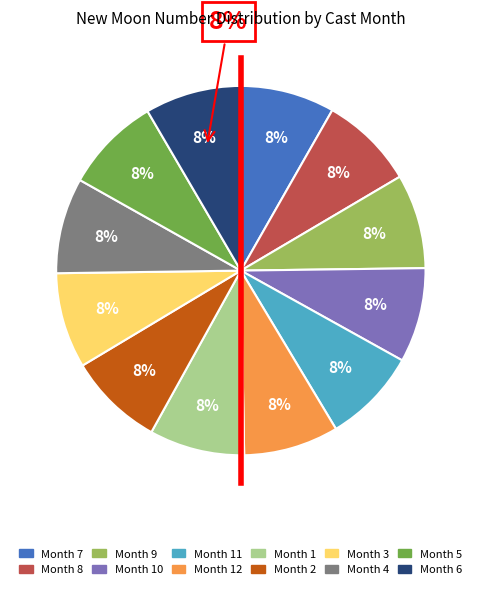

What percentage do 4 and 8 together represent?

16.6%